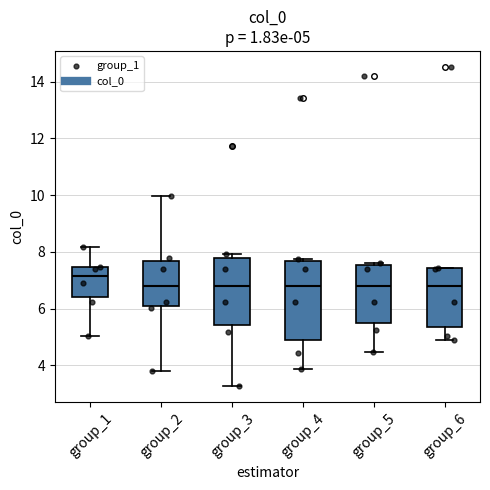

Which box is the tallest, from its lower edge to its upper edge?

group_4